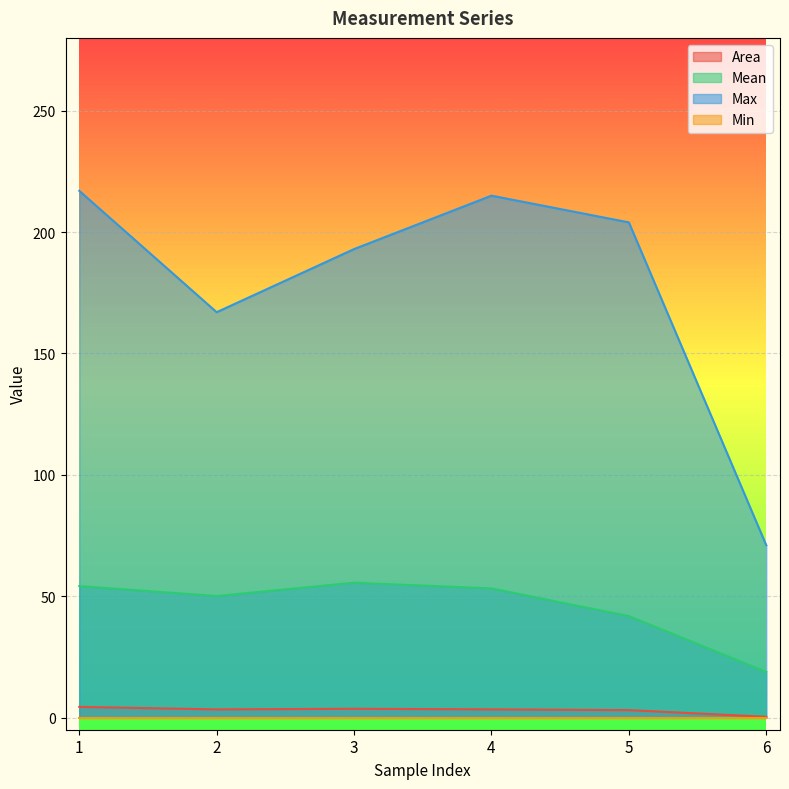

What is the difference between the Max values at 5 and 2?

37.0